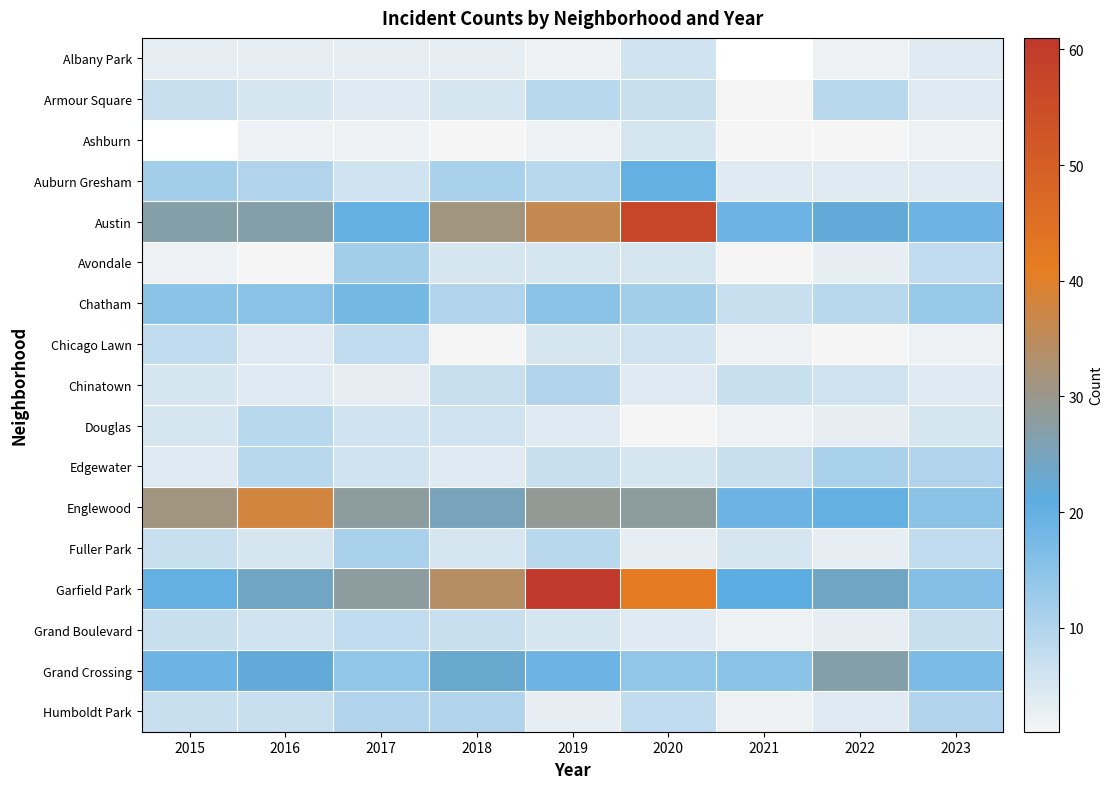

What value does the Chicago Lawn series have at 2017?

8.0